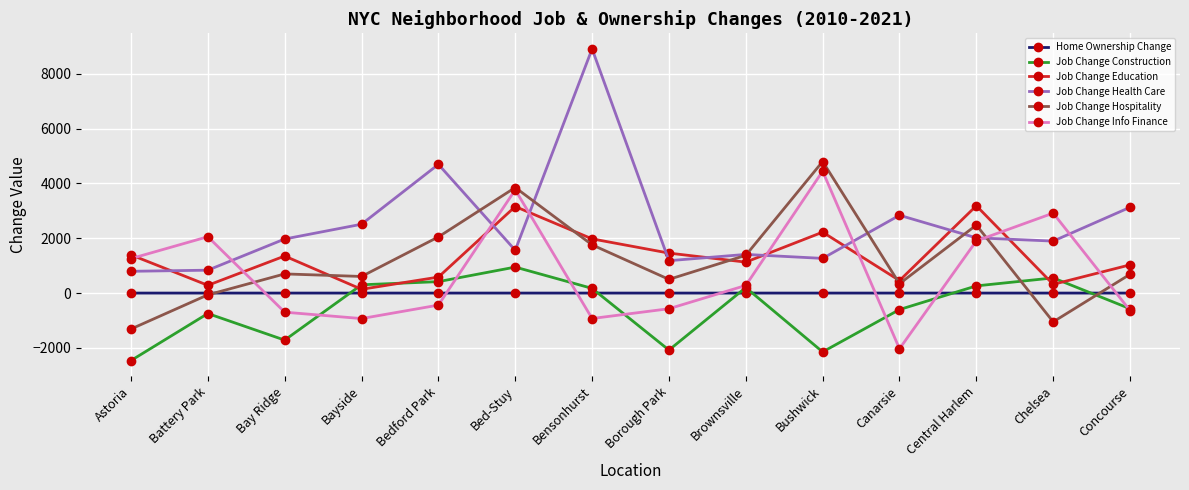

True or false: Home Ownership Change and Job Change Hospitality intersect in this chart.

True